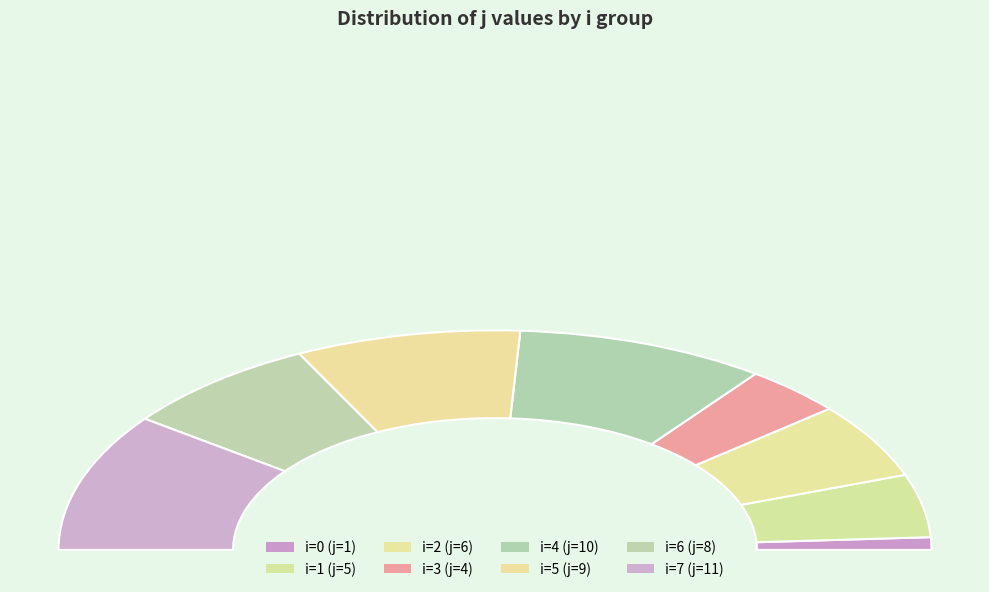

What is the change in value from 1 to 7?

+6